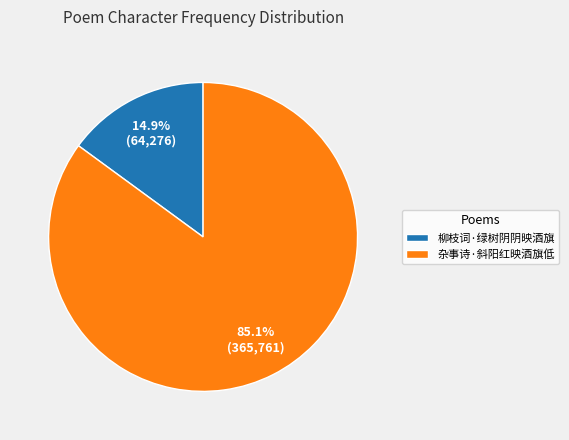

Rank the categories by value from highest to lowest.

杂事诗·斜阳红映酒旗低, 柳枝词·绿树阴阴映酒旗